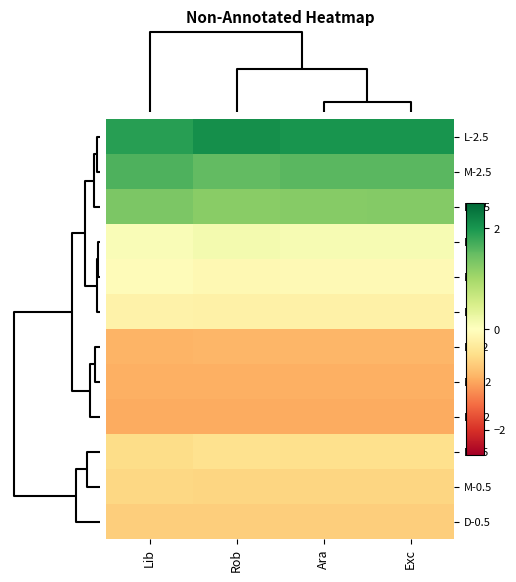

List the series in order of their peak value, lowest first.

D-0.2, M-0.2, L-0.2, D-0.5, M-0.5, L-0.5, D-1, M-1, L-1, D-2.5, M-2.5, L-2.5